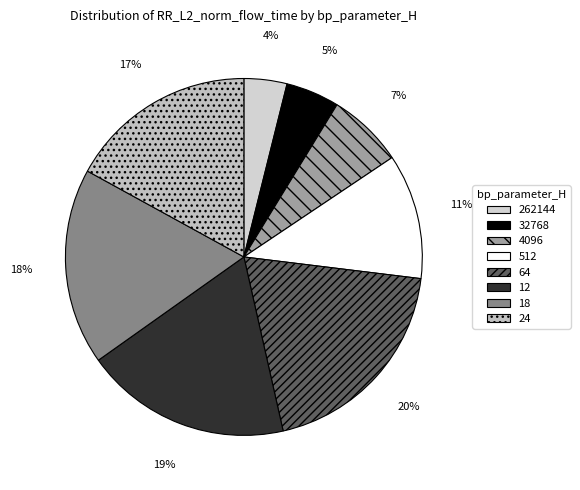

Which slice is the smallest?

262144